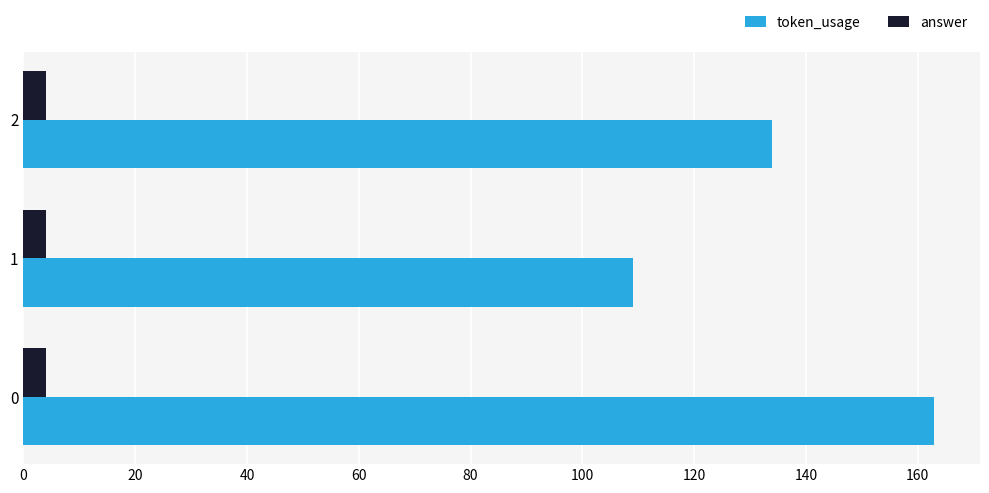

The token_usage series shows 163 at 0. True or false?

True